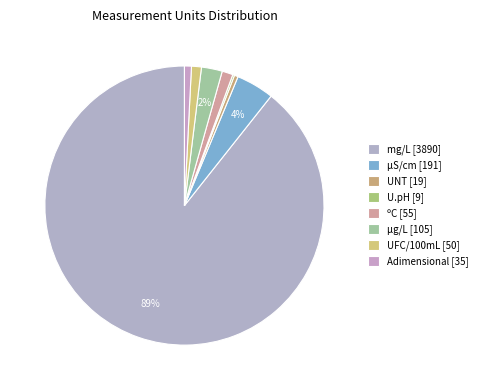

What is the total percentage of UNT and ºC?

1.7%